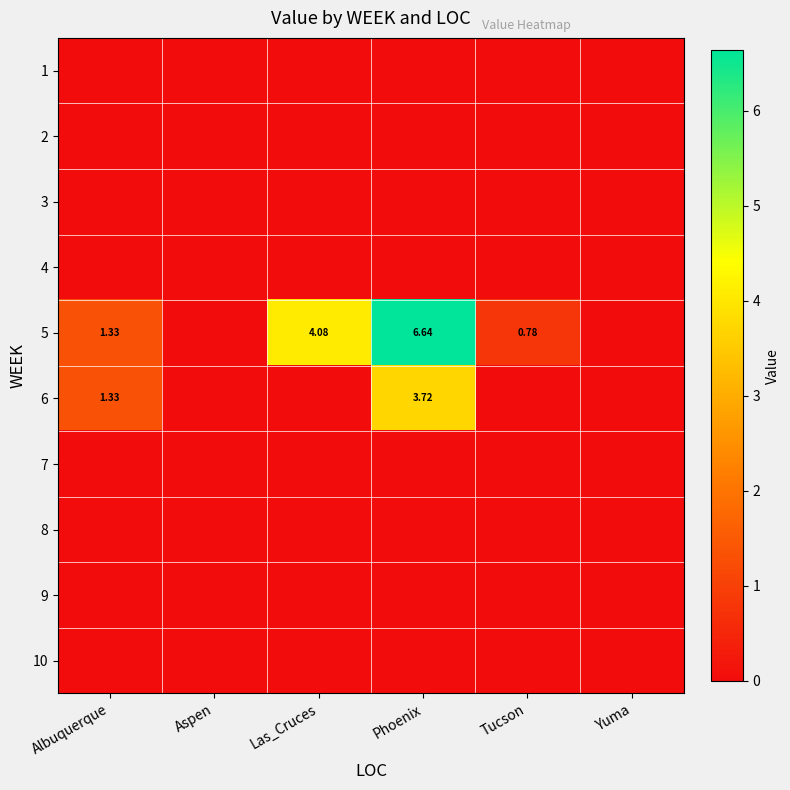

True or false: 10 has a value of 0.0 at Tucson.

True